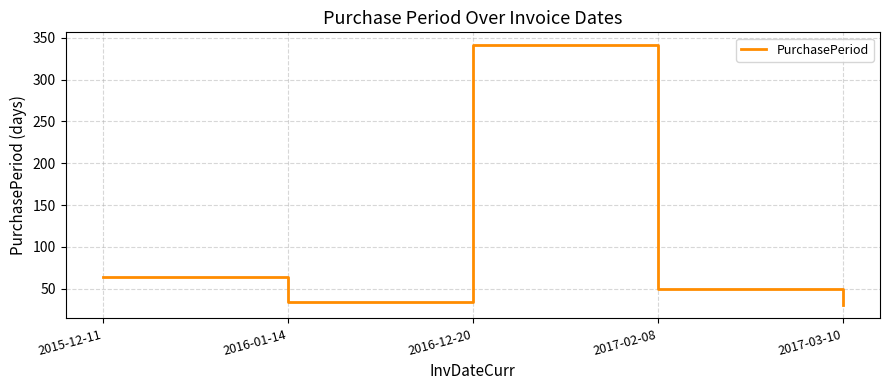

What is the sum of the values at 2015-12-11 and 2017-03-10?

94